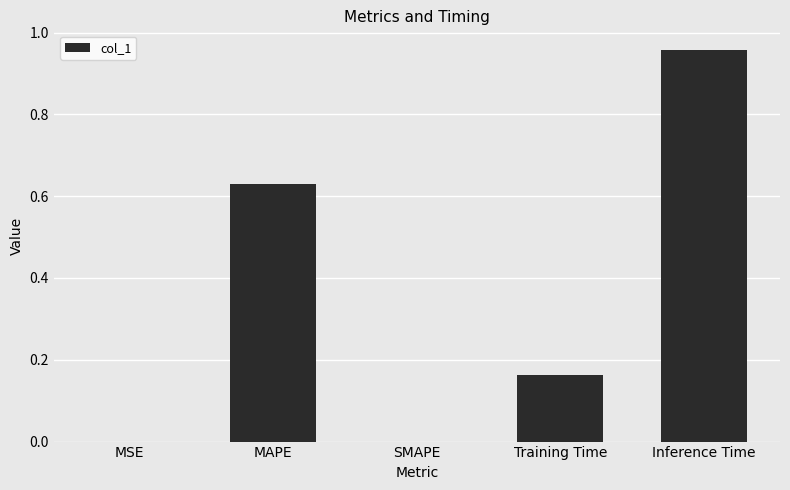

What is the sum of all values?

1.8